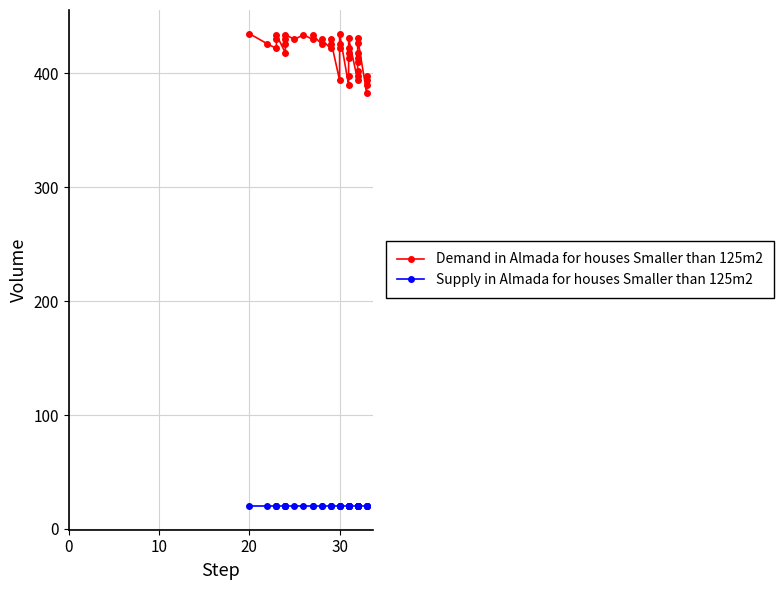

True or false: Demand in Almada for houses Smaller than 125m2 and Supply in Almada for houses Smaller than 125m2 cross at least once.

False